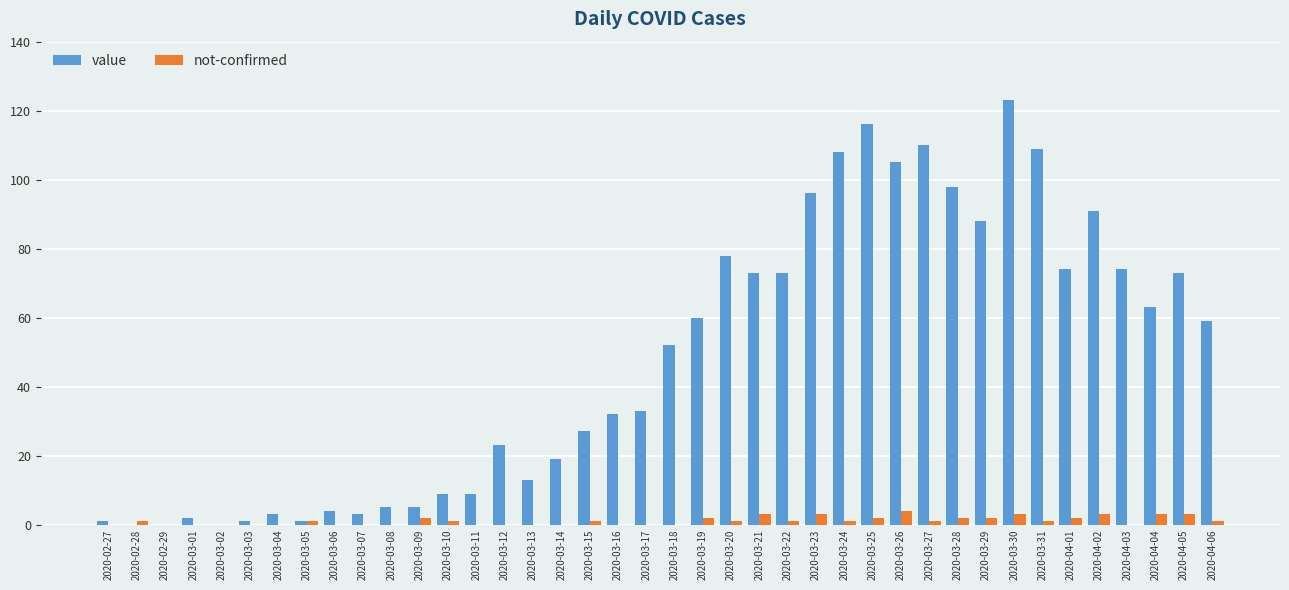

Is the value of not-confirmed at 2020-03-15 greater than the value of value at 2020-03-12?

No